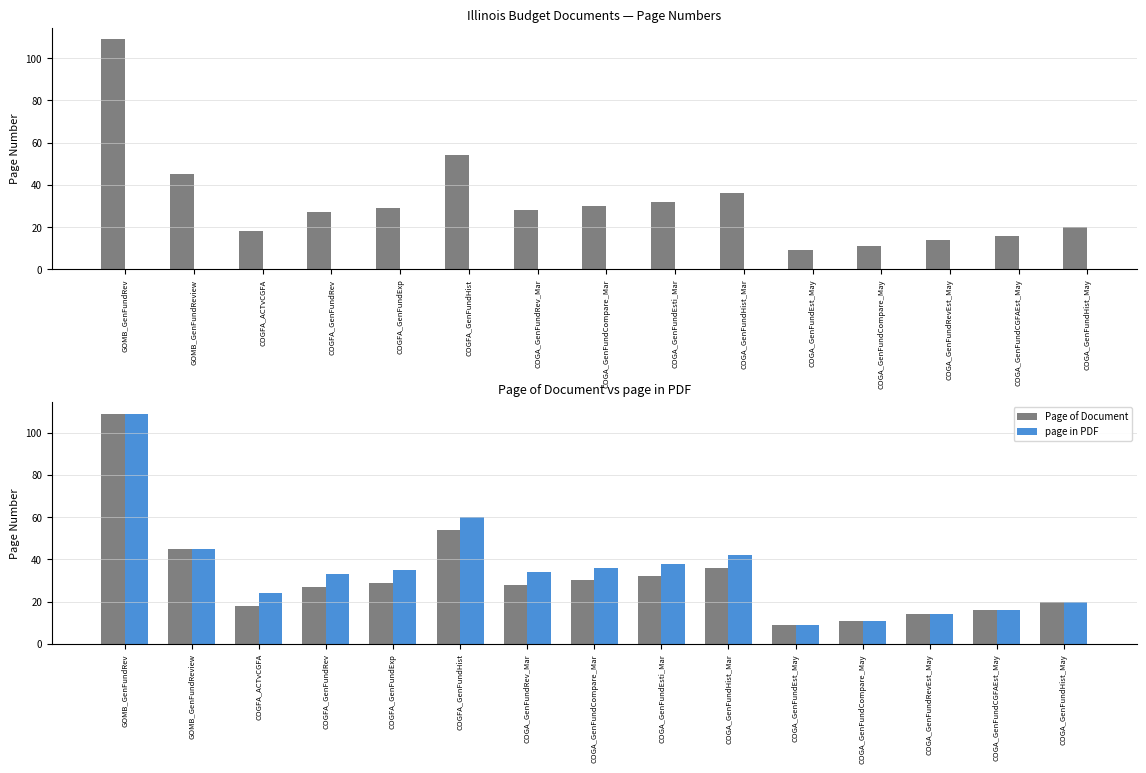

What is the sum of the Page of Document values at COGA_GenFundCGFAEst_May and COGA_GenFundRevEst_May?

30